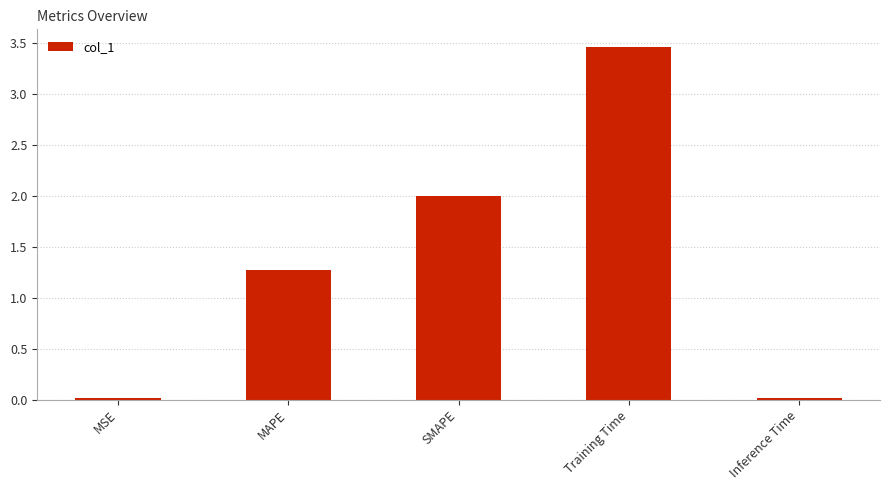

Which category has the highest value across all series?

Training Time